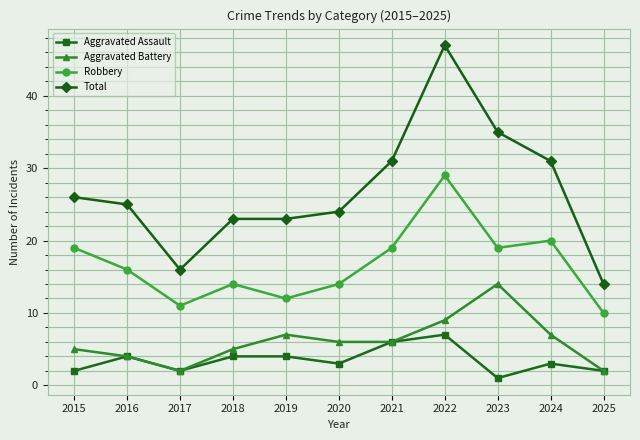

Which category has the highest value across all series?

2022